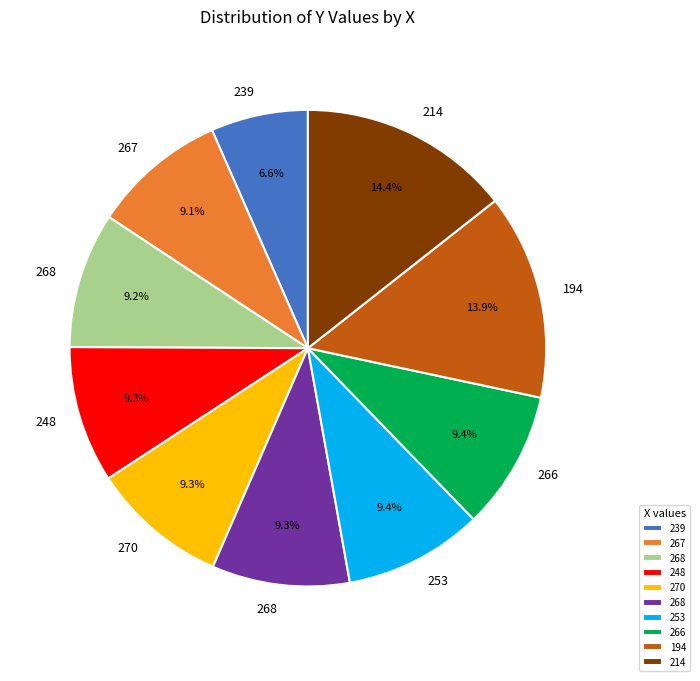

Is there any slice that represents more than half of the pie?

No